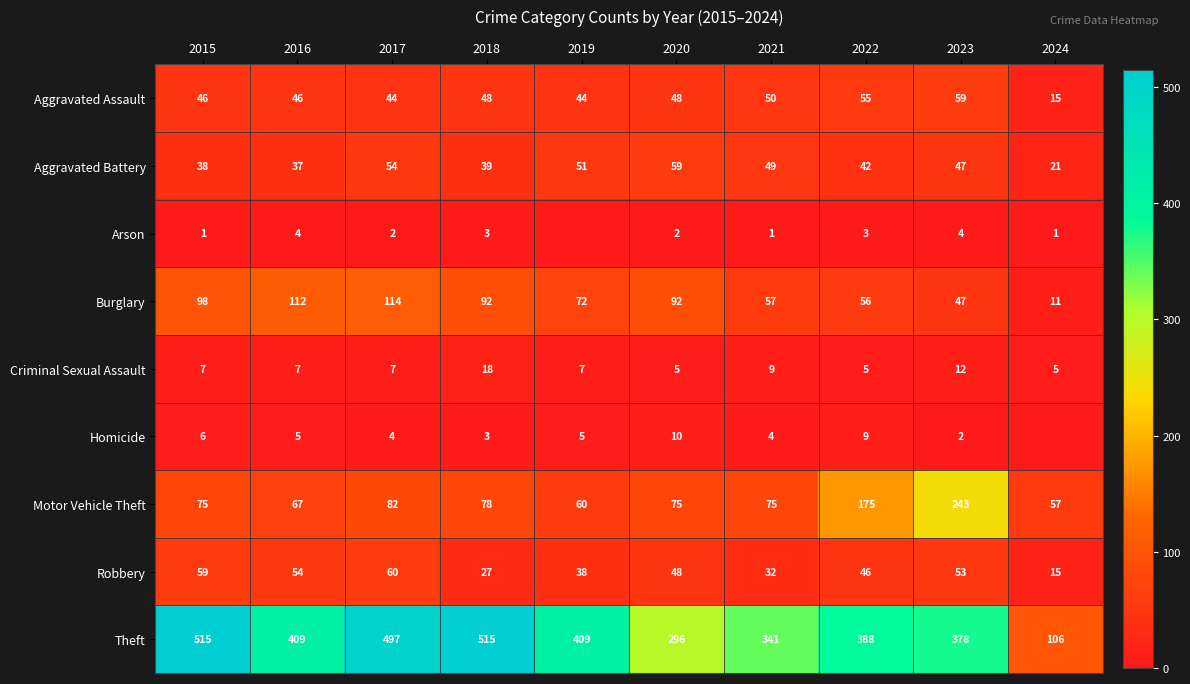

How many data points in Robbery are less than 48?

5